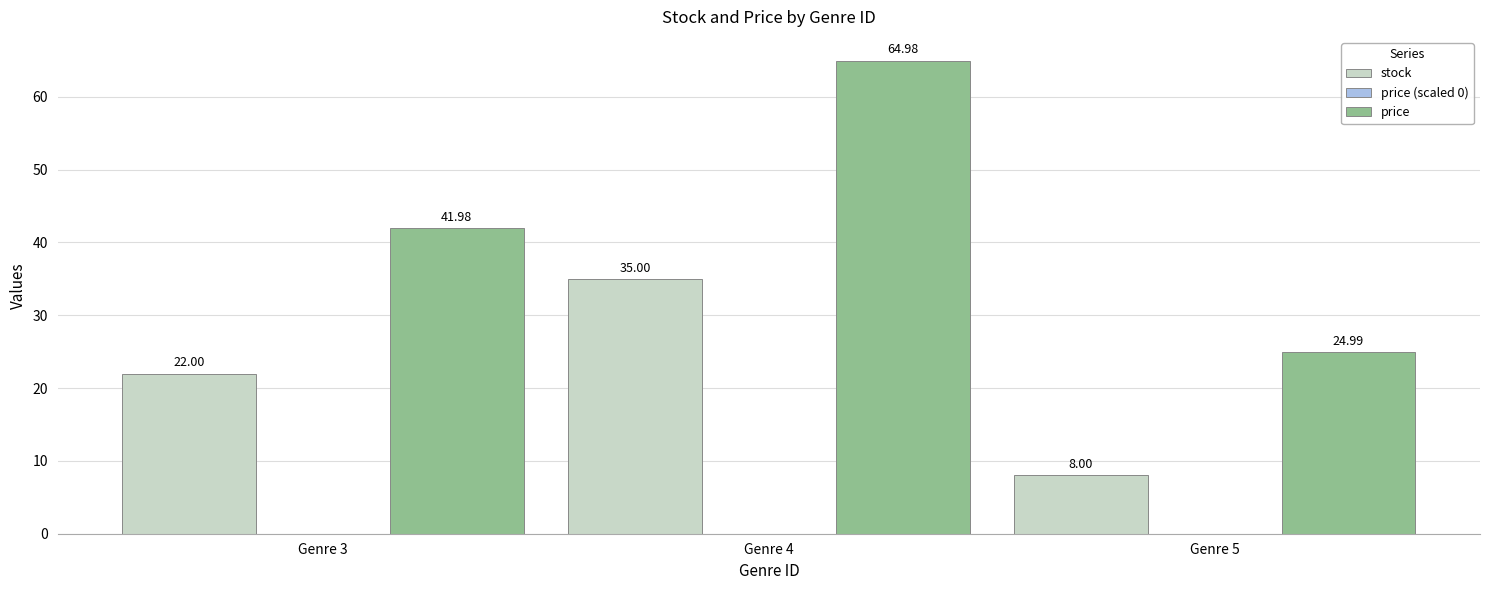

Rank the categories by price value from highest to lowest.

Genre 4, Genre 3, Genre 5